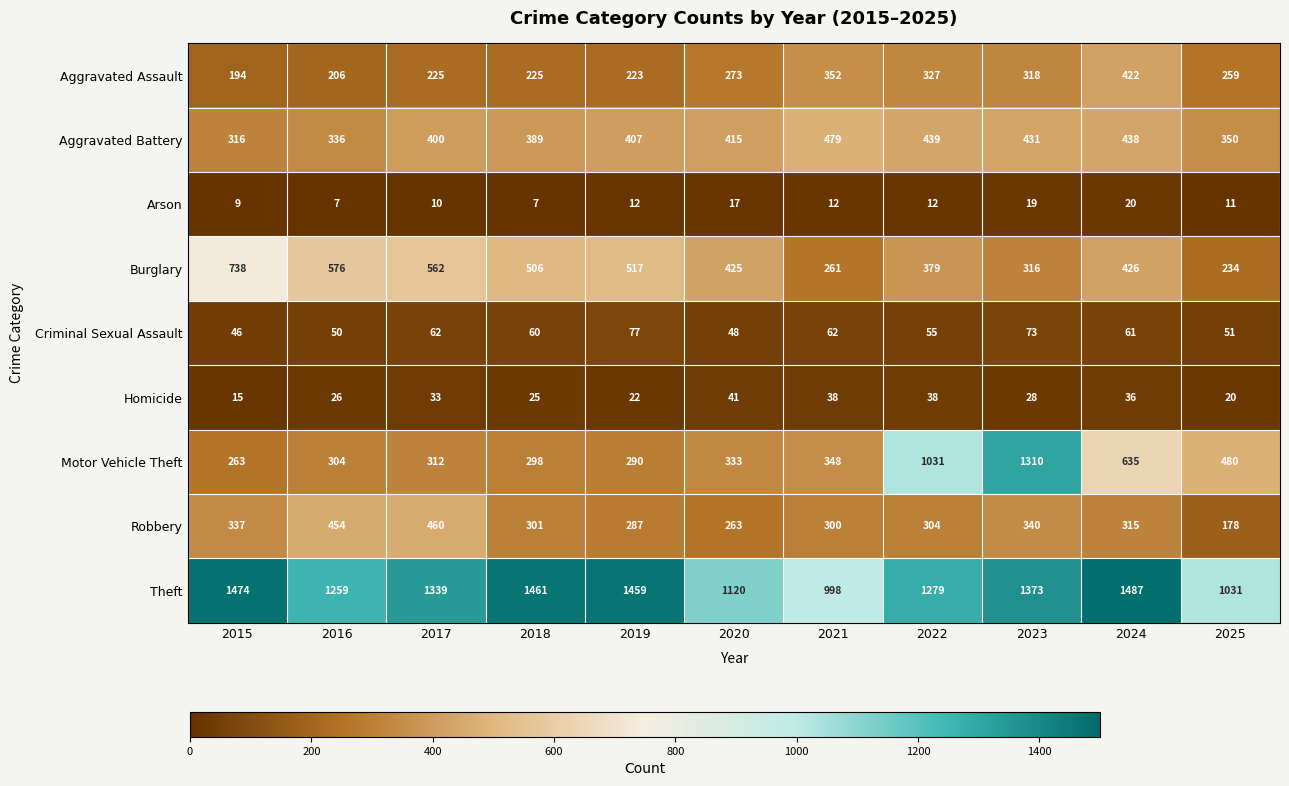

Which label corresponds to the largest value in the chart?

2024